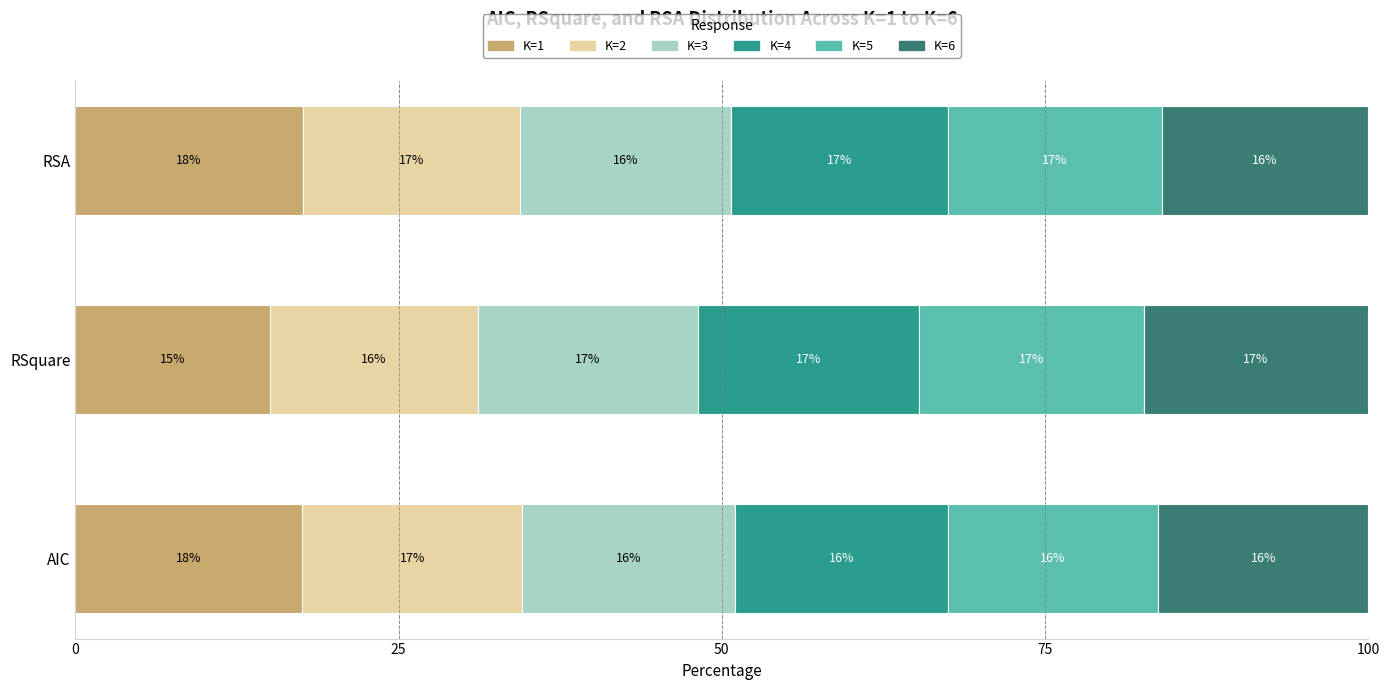

Read the K=1 value at RSA.

17.6